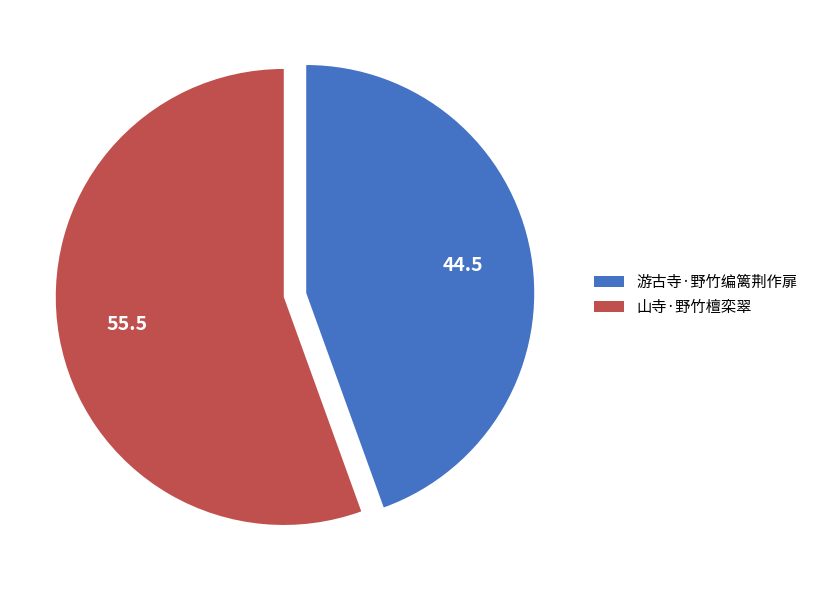

Which slice represents more than half of the pie?

山寺·野竹檀栾翠